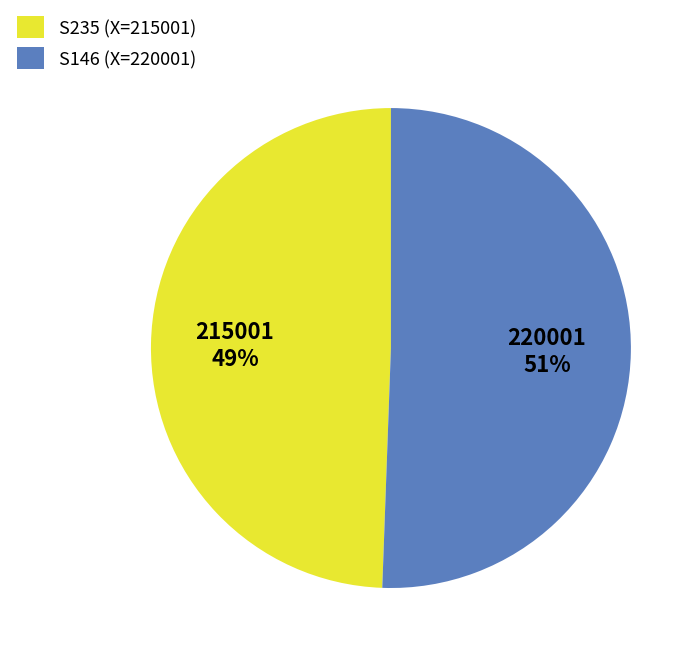

Do S146 and S235 together represent more than half of the pie?

Yes